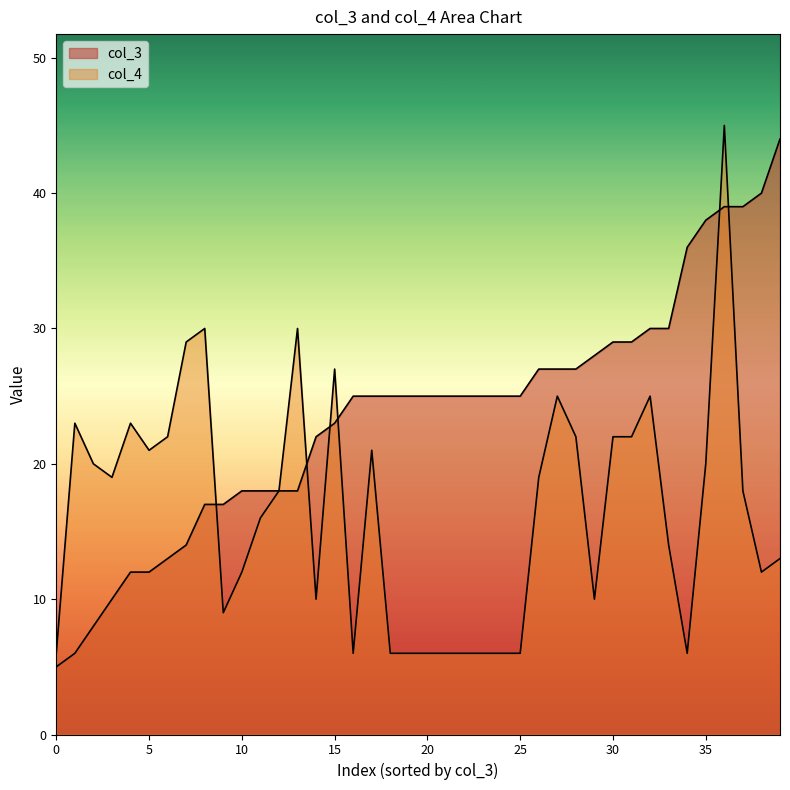

What is the sum of all col_4 values?

663